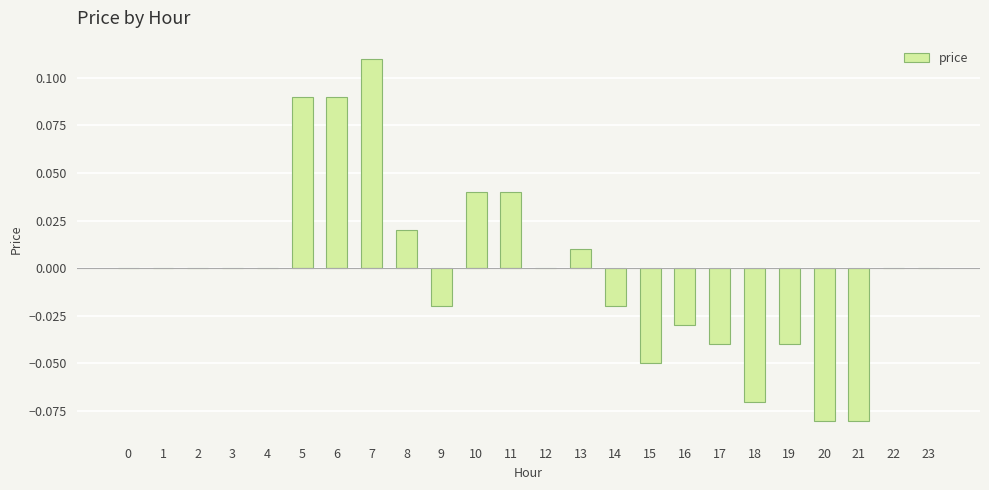

Which label corresponds to the largest value in the chart?

7